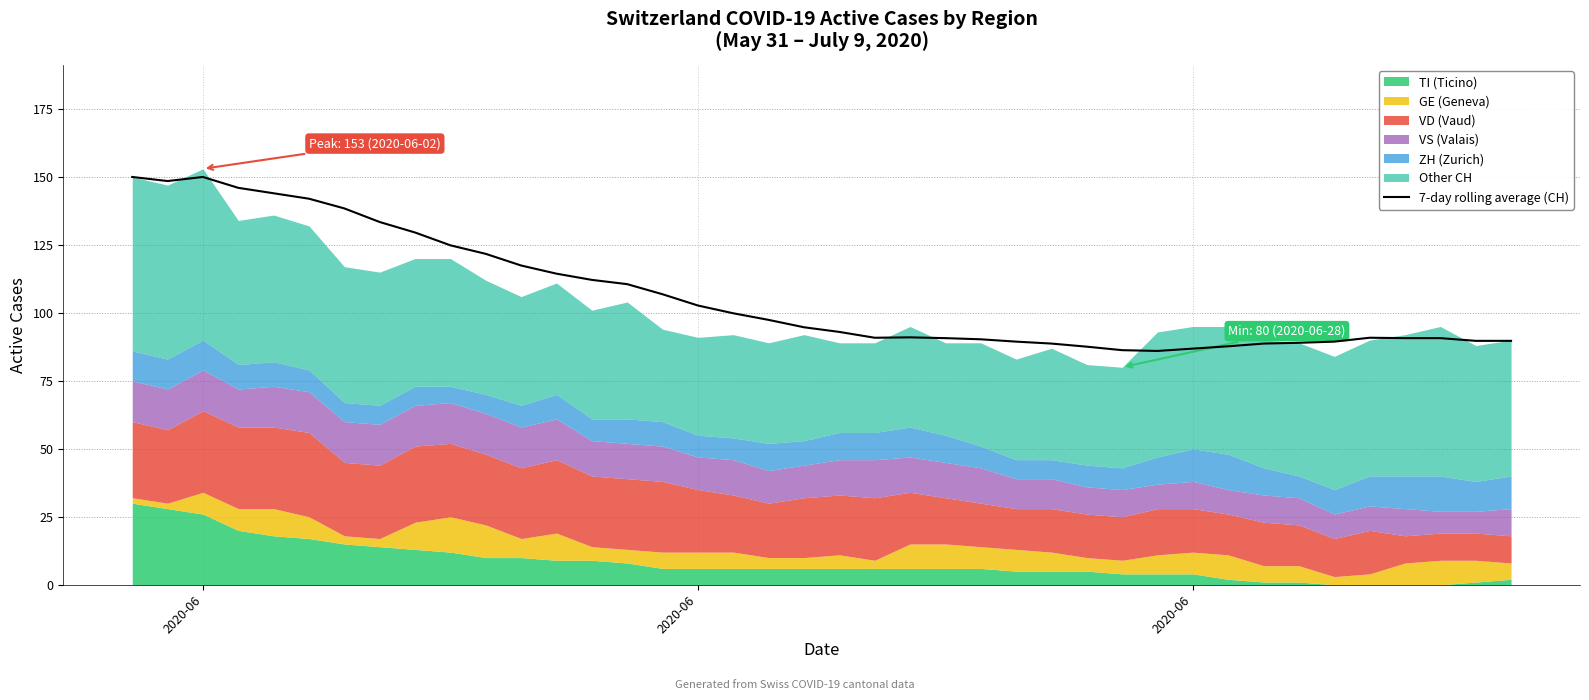

What is the difference between the second highest and minimum values?

64.0